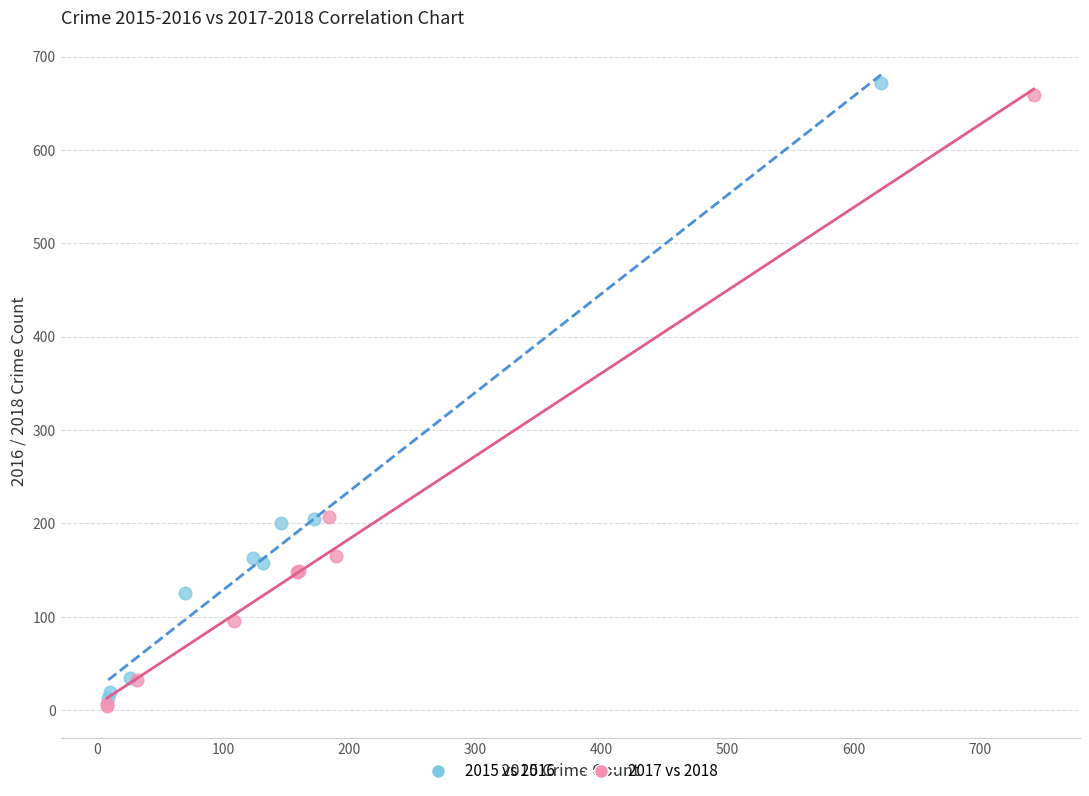

Which series has the widest spread of Y values?

2015 vs 2016